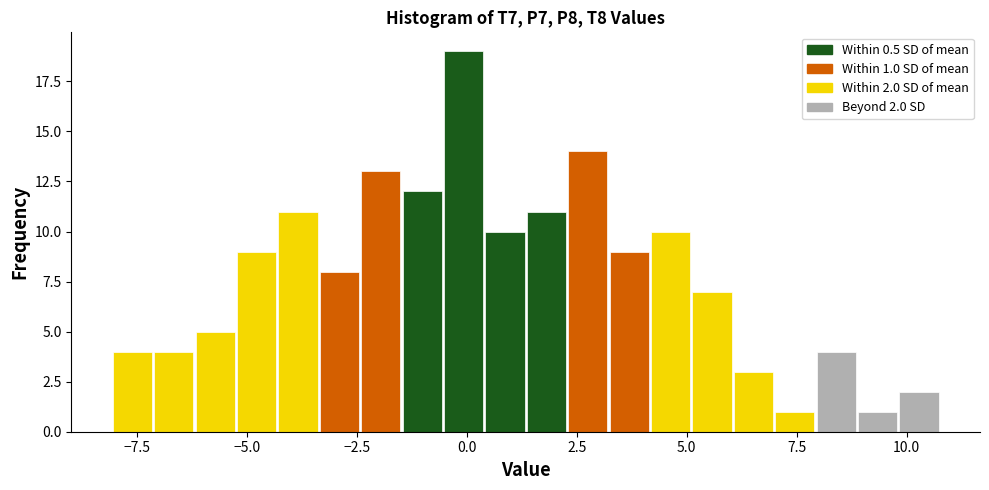

Around what value on the x-axis is the tallest bar? Give the approximate position of its centre, as read against the axis.

0.0